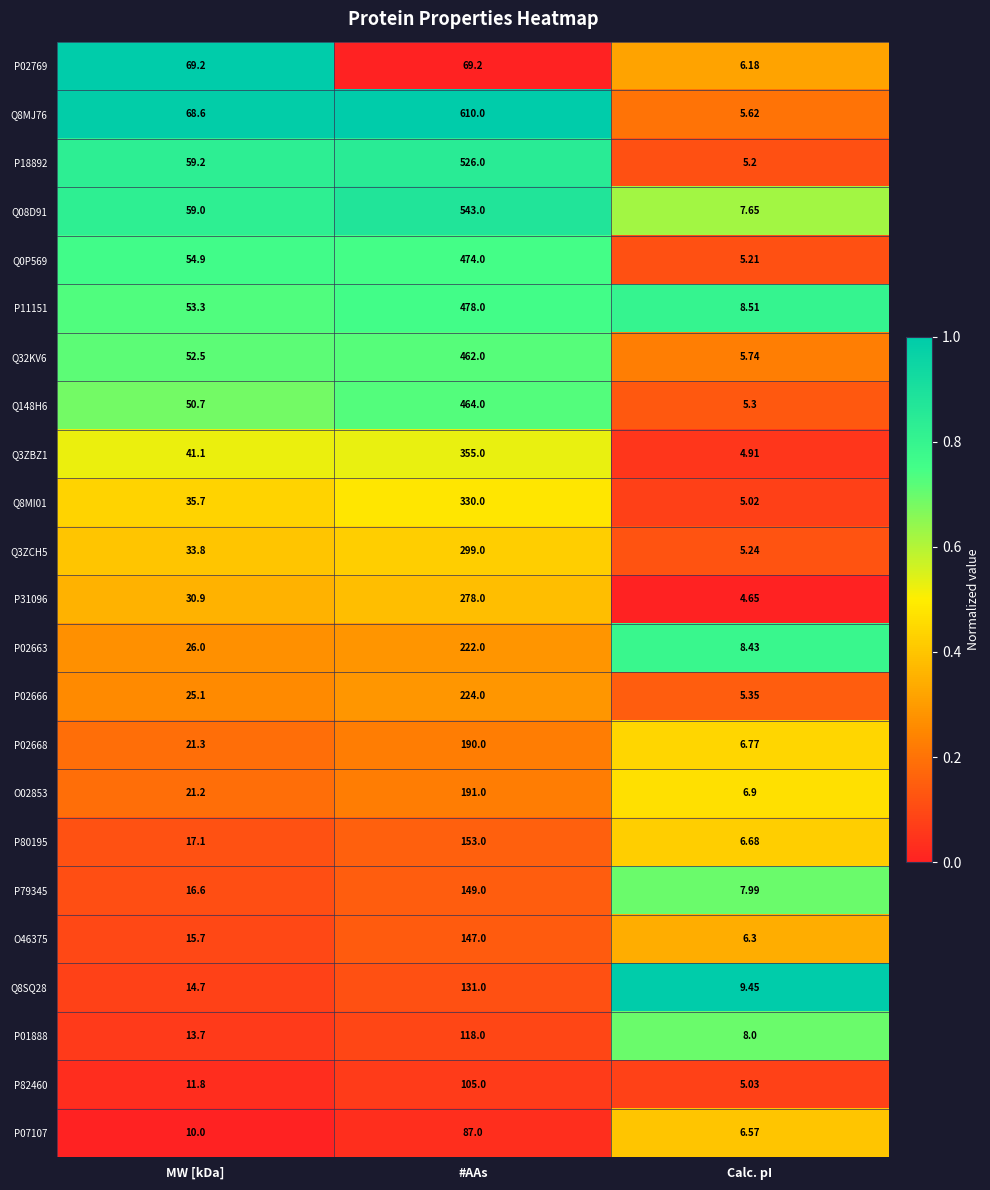

At which label is O02853 closest to 98?

MW [kDa]